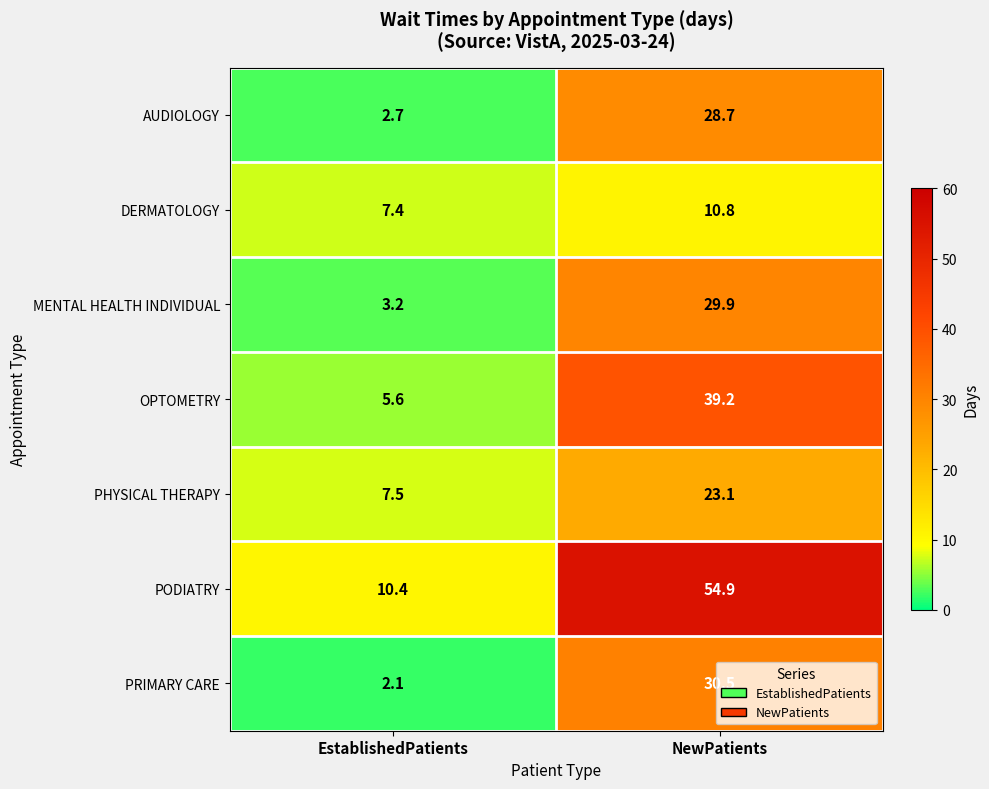

What is the smallest value displayed?

2.1